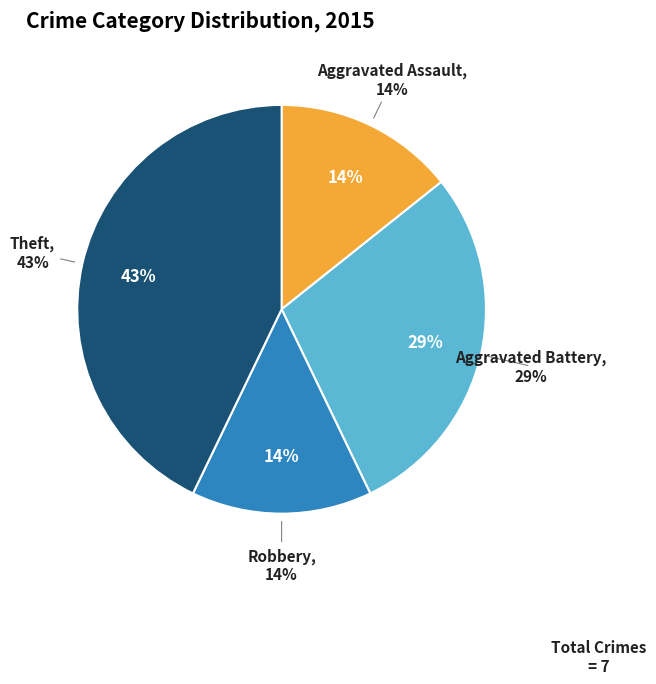

To the nearest percent, what portion does Theft represent?

43%